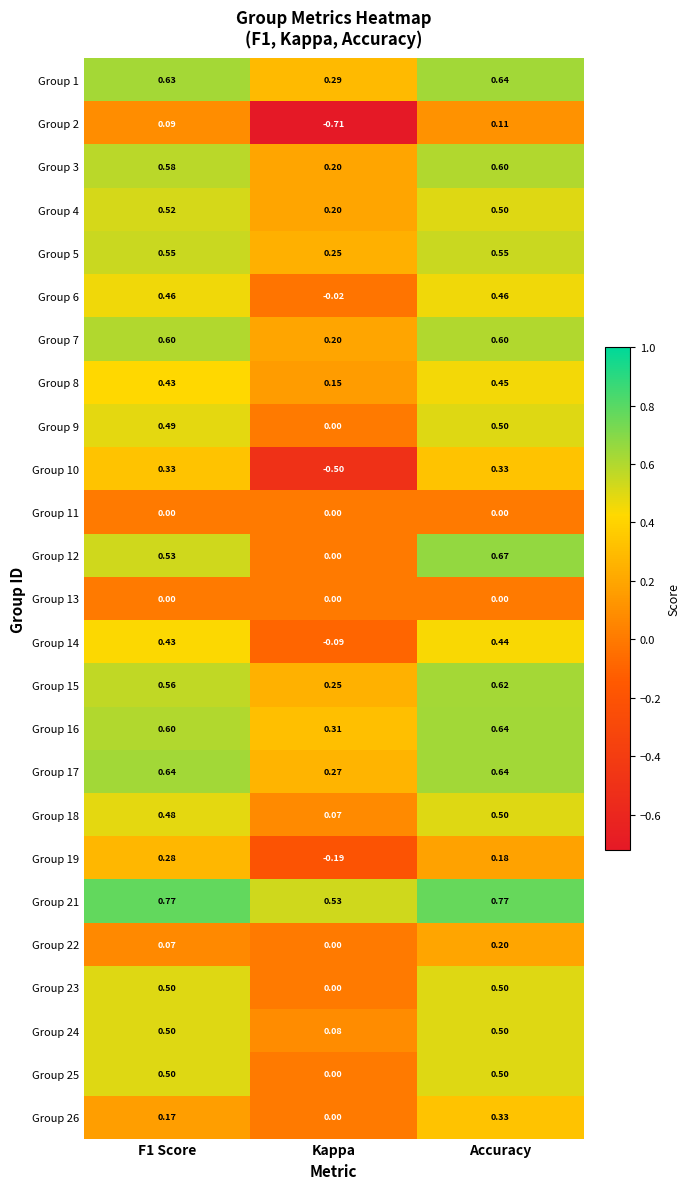

Which label corresponds to the smallest value in the chart?

Kappa